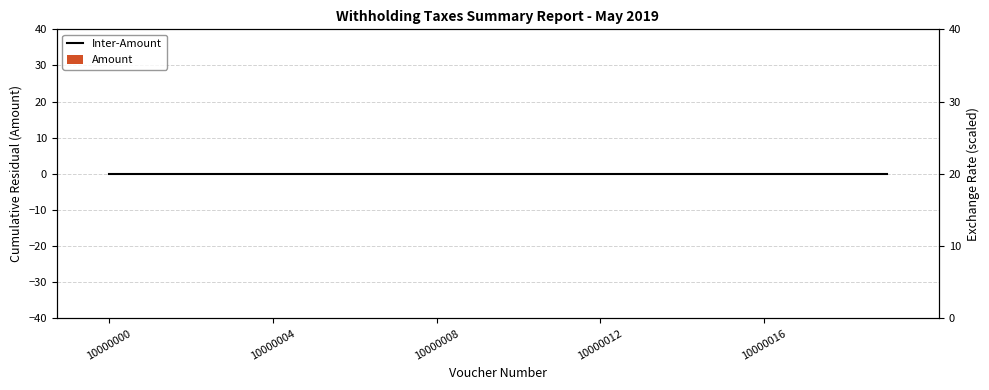

Between 9 and 13, which series saw the biggest shift?

Amount